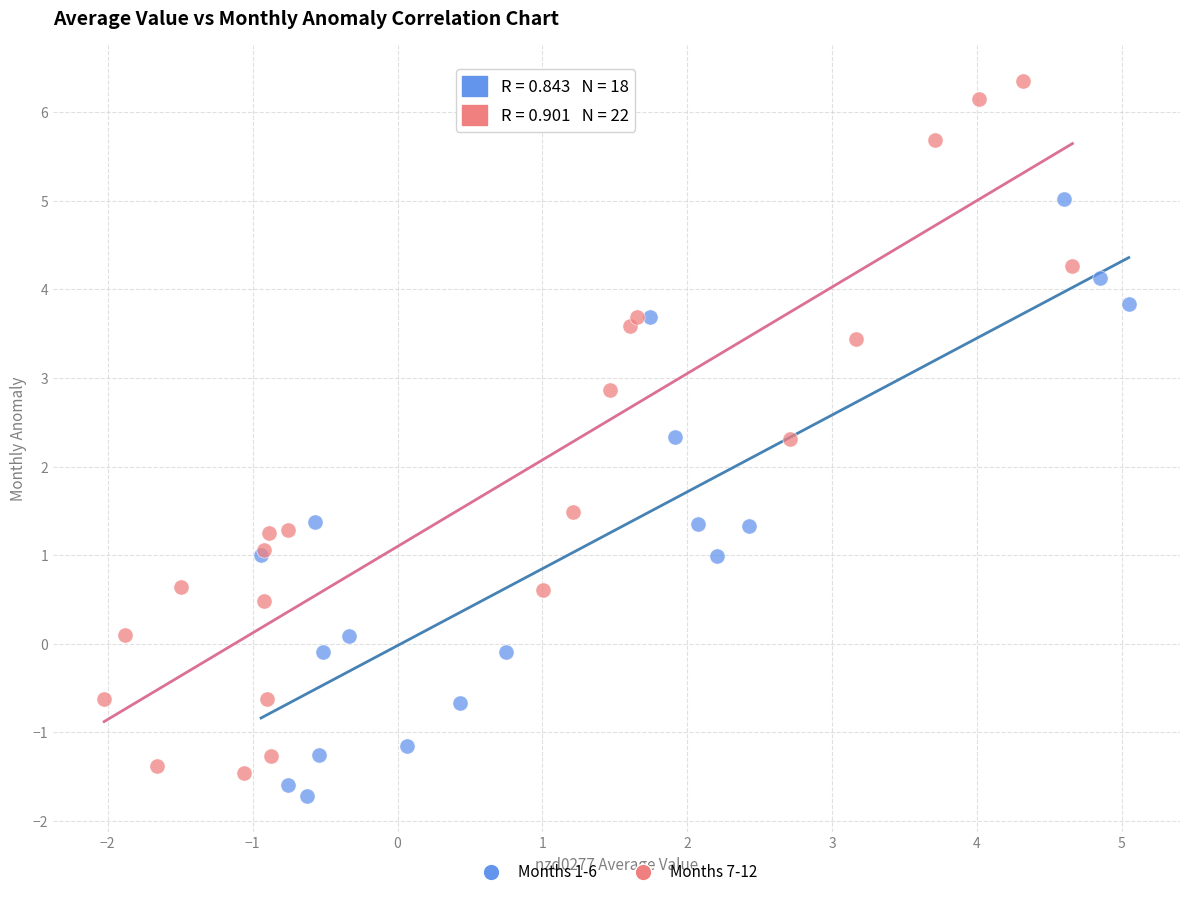

Which series contains the highest Y value?

Months 7-12